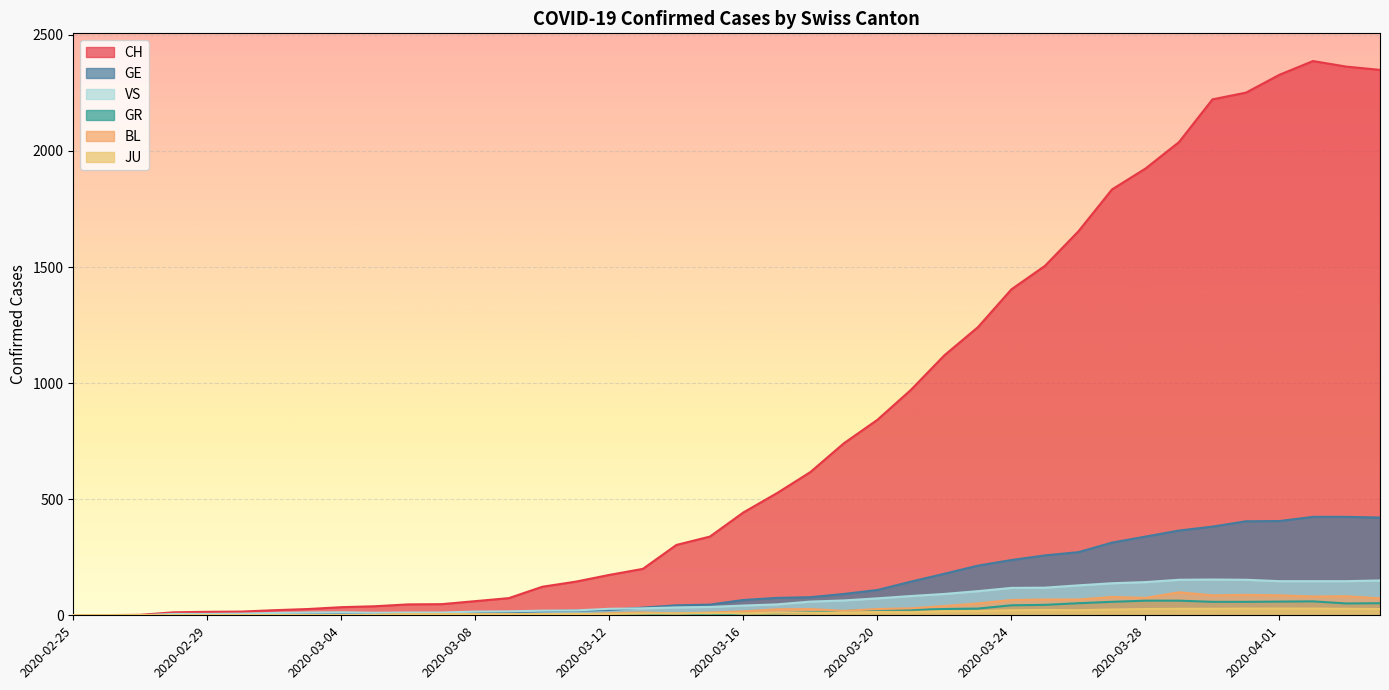

What is the difference between the highest and lowest values at 2020-03-21?

958